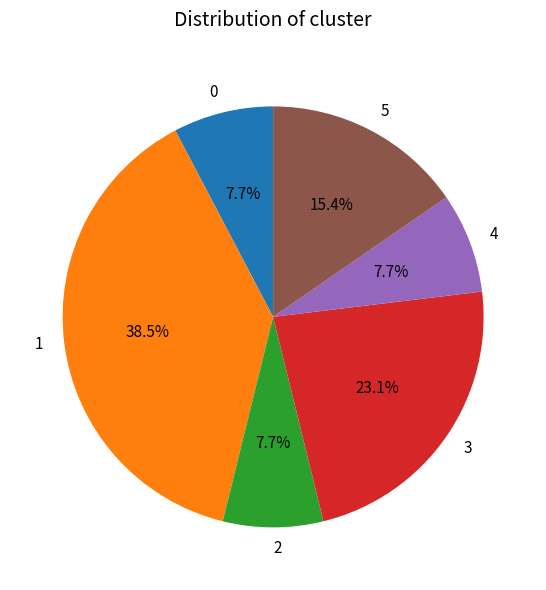

To the nearest percent, what is the average slice percentage?

17%